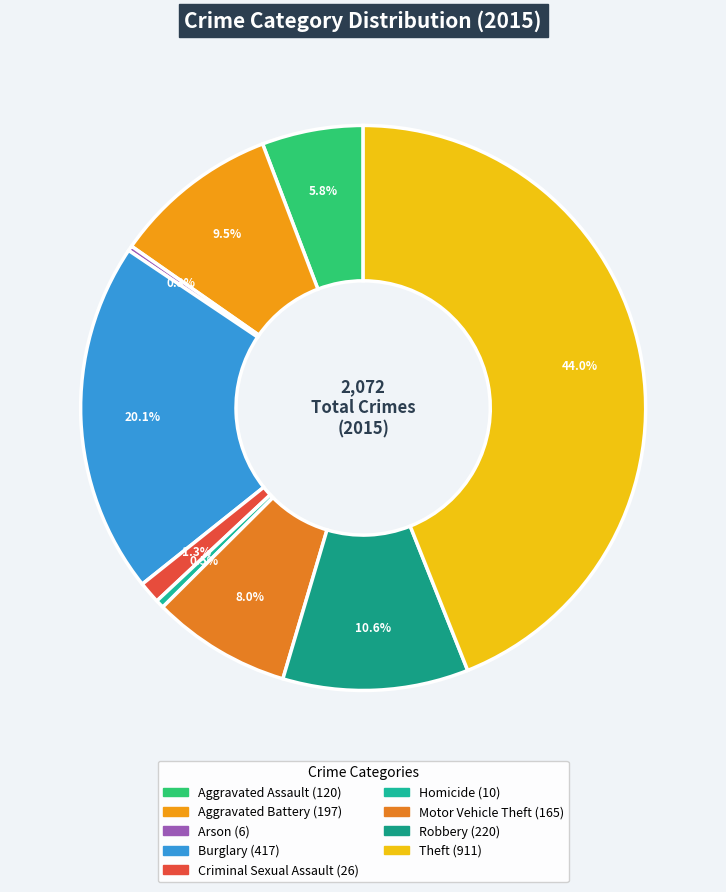

How much of the chart is everything except Criminal Sexual Assault?

98.7%